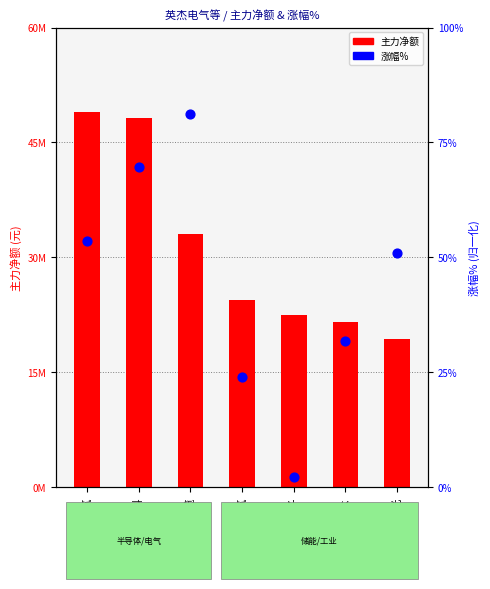

Which series contains the lowest Y value?

涨幅%